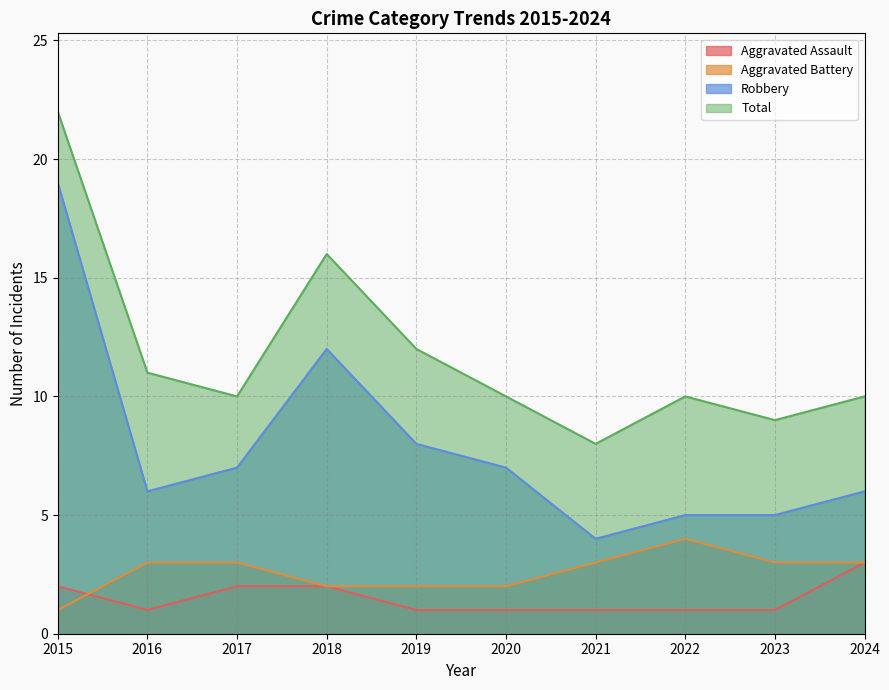

How many series are shown in this chart?

4